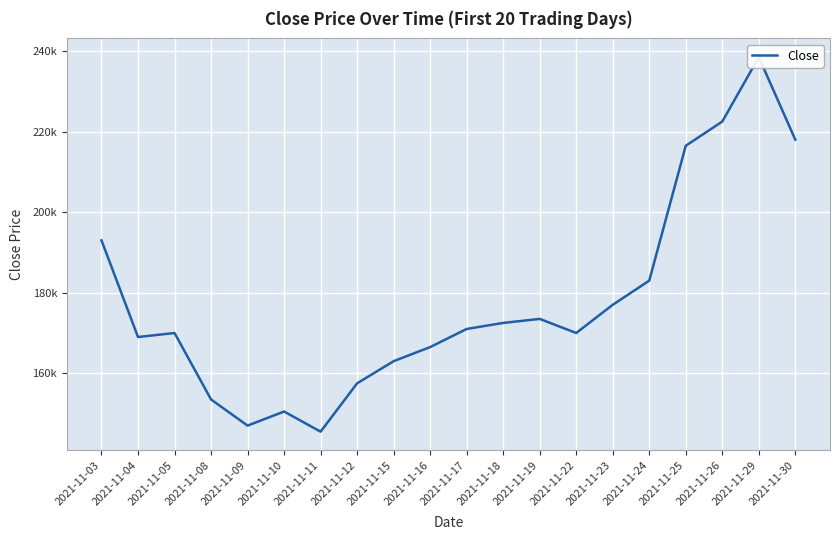

How many points are higher than both their immediate neighbors (excluding endpoints)?

4